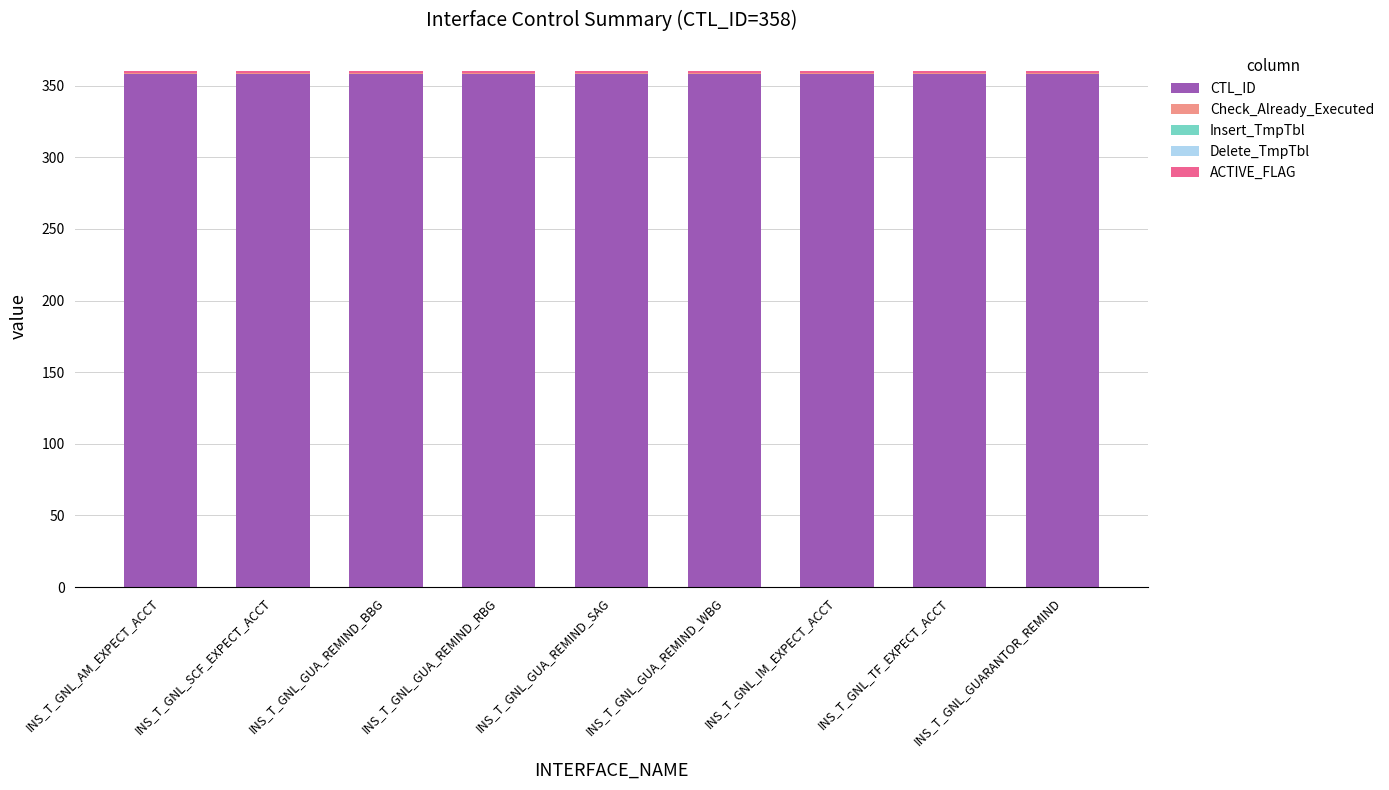

Are the bars horizontal?

No